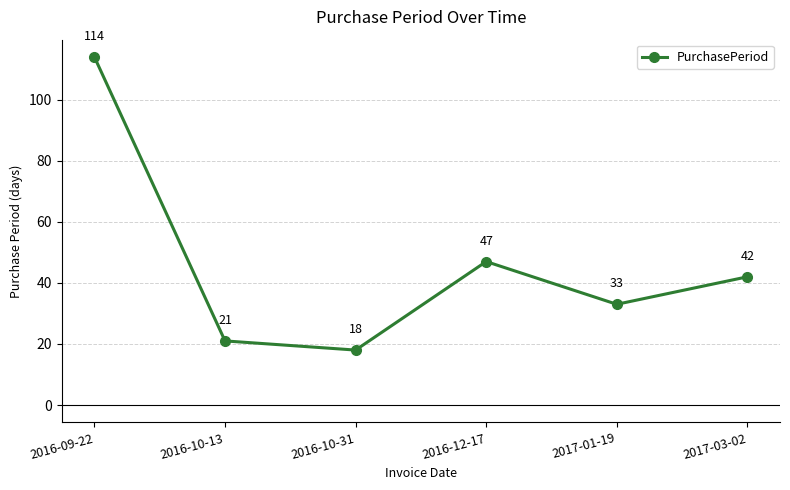

Reading left to right, extract all data points from this chart.

2016-09-22=114	2016-10-13=21	2016-10-31=18	2016-12-17=47	2017-01-19=33	2017-03-02=42